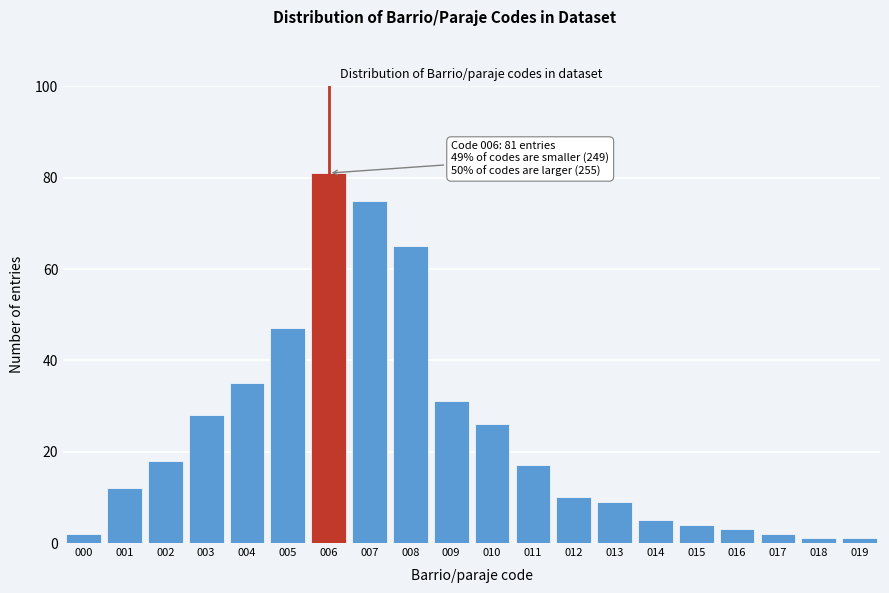

Reading left to right, what are all the values shown in this chart?

000=2	001=12	002=18	003=28	004=35	005=47	006=81	007=75	008=65	009=31	010=26	011=17	012=10	013=9	014=5	015=4	016=3	017=2	018=1	019=1